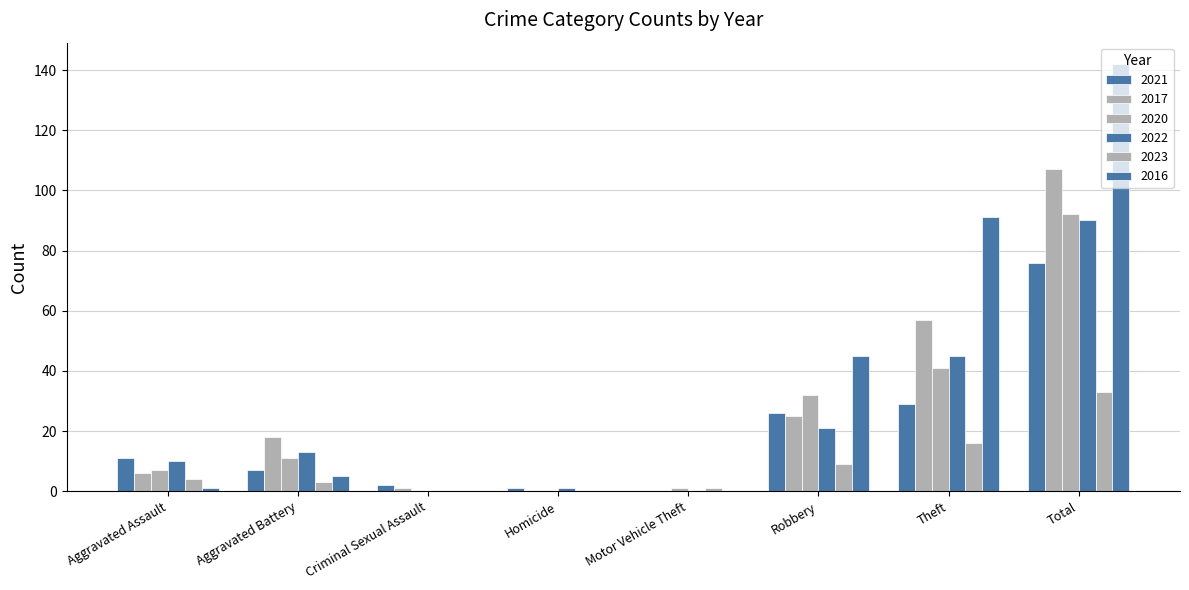

How many distinct data groups are displayed?

6